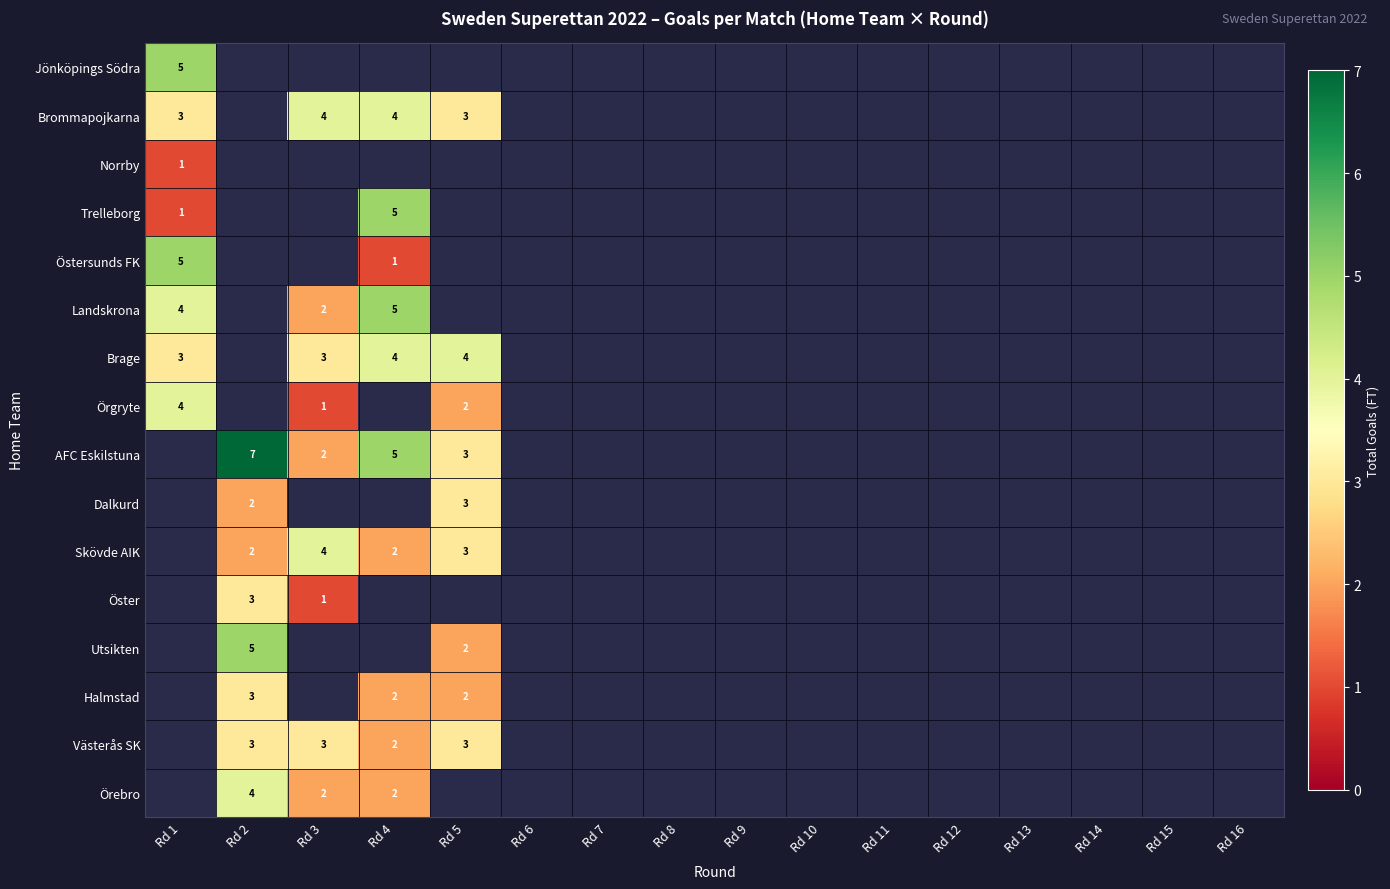

Is it true that AFC Eskilstuna equals 3 at Rd 3?

False